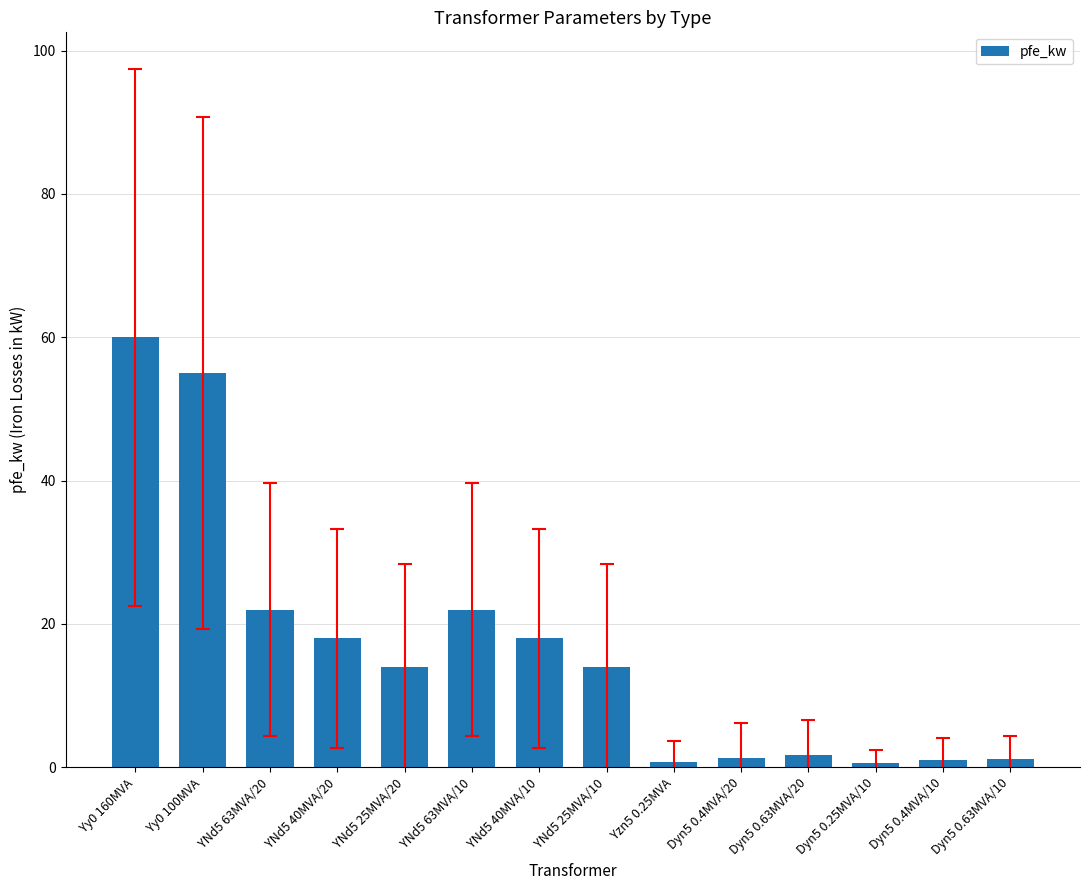

What is the sum of all values?

229.5